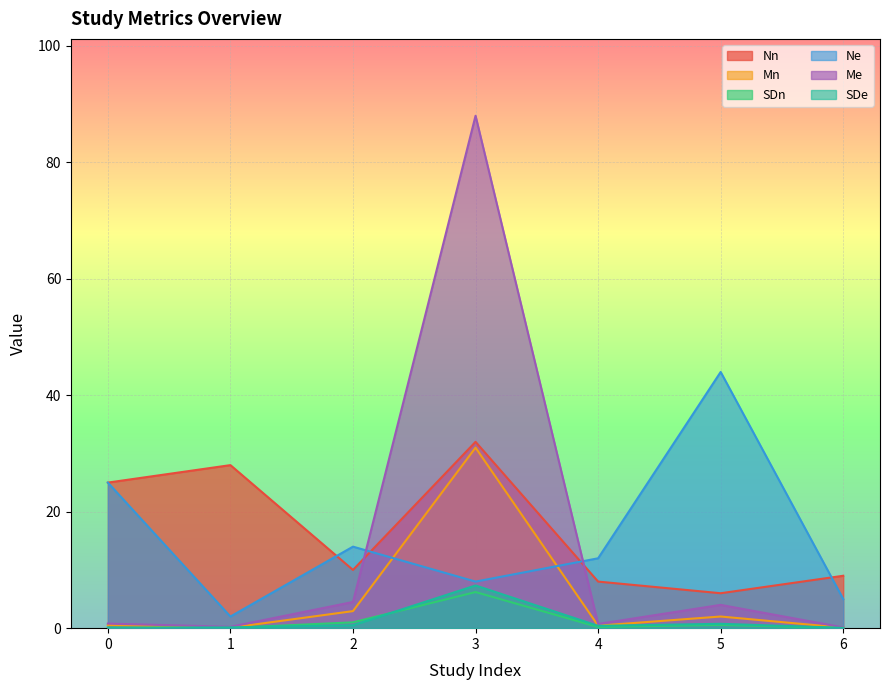

How many lines are shown in the chart?

6